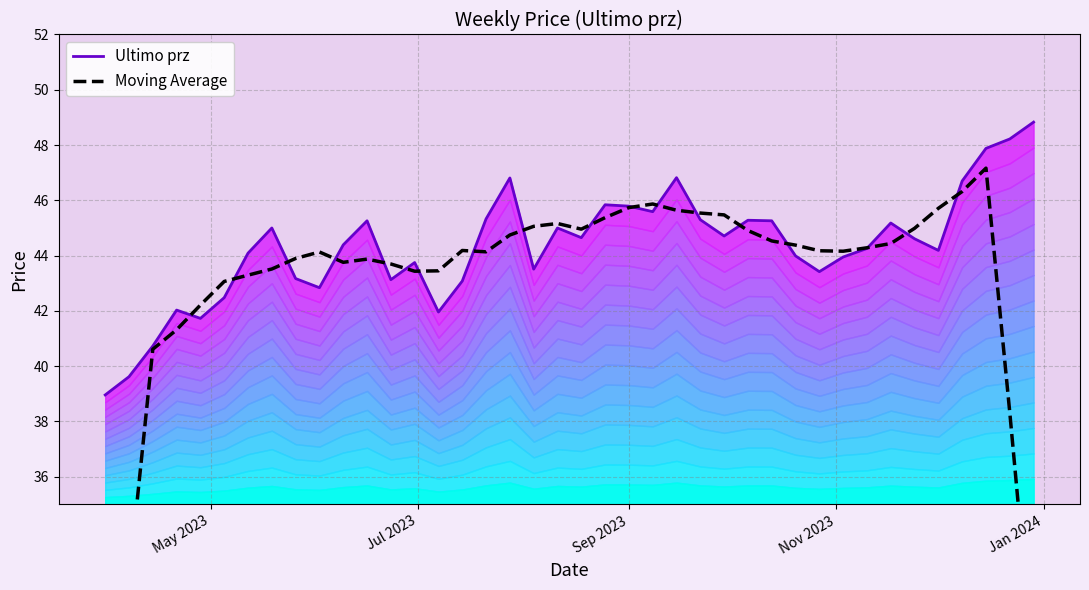

Which series has the largest range (max minus min)?

Moving Average